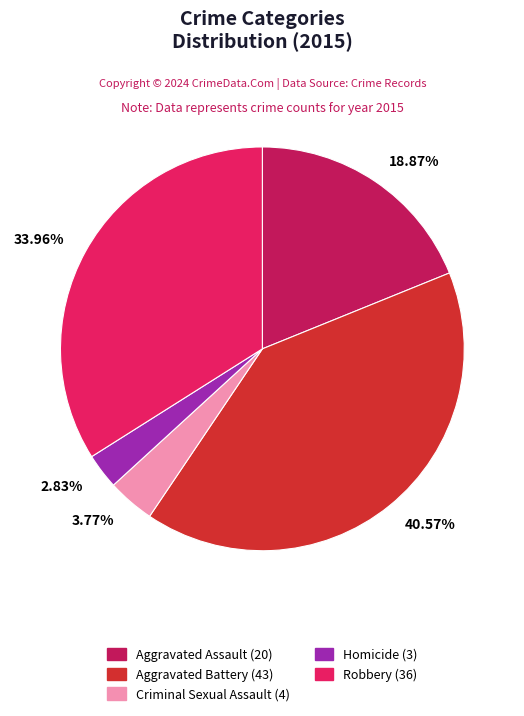

Between 3.77% and 40.57%, which is larger?

40.57%